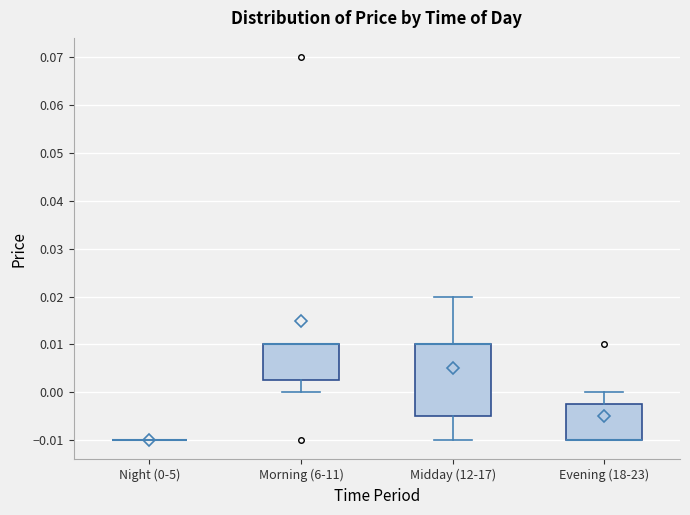

Where does the upper whisker of the box for Midday (12-17) end on the y-axis? The values are not printed on the chart, so give them approximately, as read against the axis.

0.020